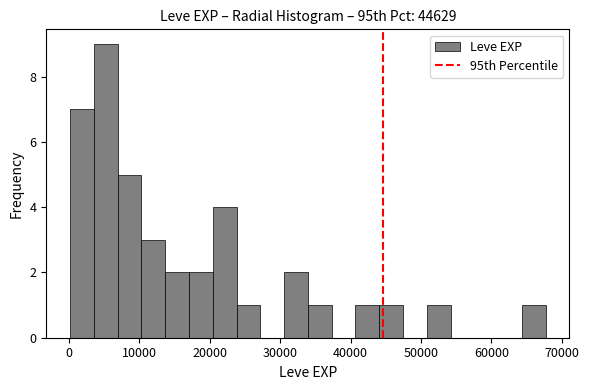

Around what value on the x-axis is the tallest bar? Give the approximate position of its centre, as read against the axis.

5000